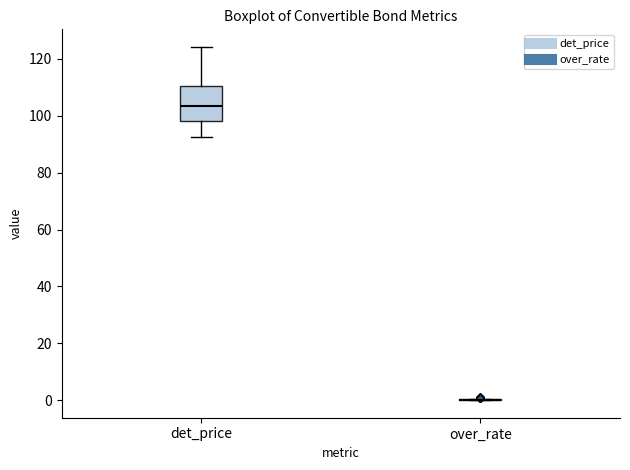

Comparing the boxes themselves (not the whiskers), which one is the tallest?

det_price